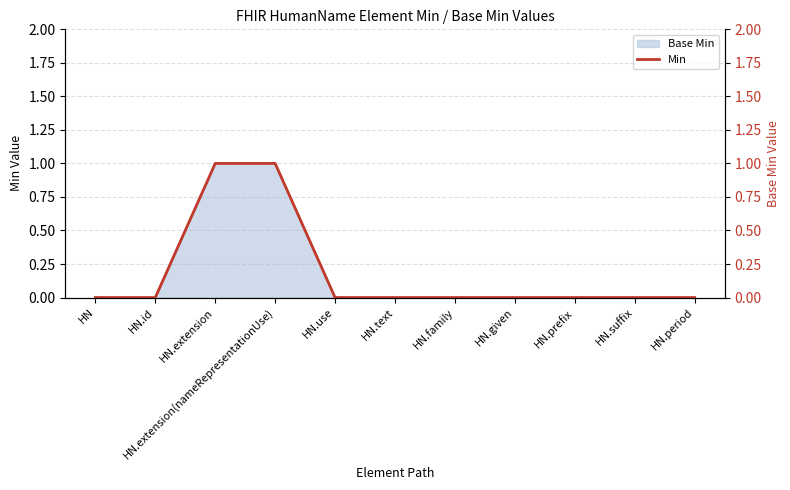

Rank the categories by value from lowest to highest.

HN, HN.id, HN.use, HN.text, HN.family, HN.given, HN.prefix, HN.suffix, HN.period, HN.extension, HN.extension(nameRepresentationUse)